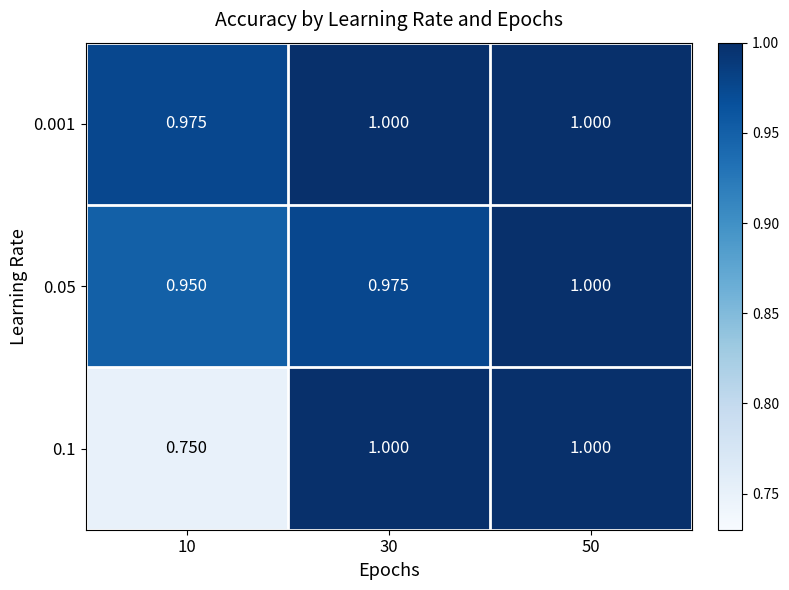

Between 10 and 30, which series saw the biggest shift?

0.1